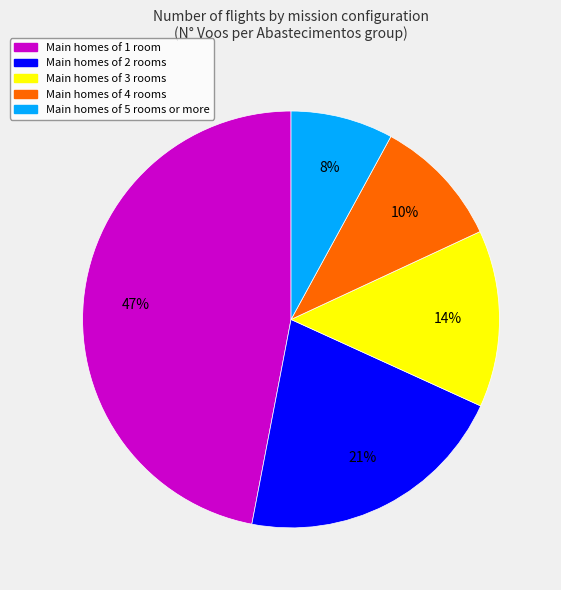

Which slice is the smallest?

Main homes of 5 rooms or more